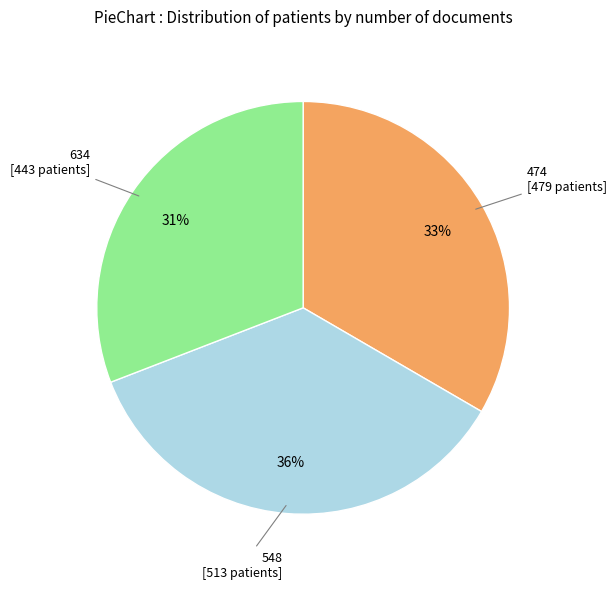

How many slices are in this pie chart?

3